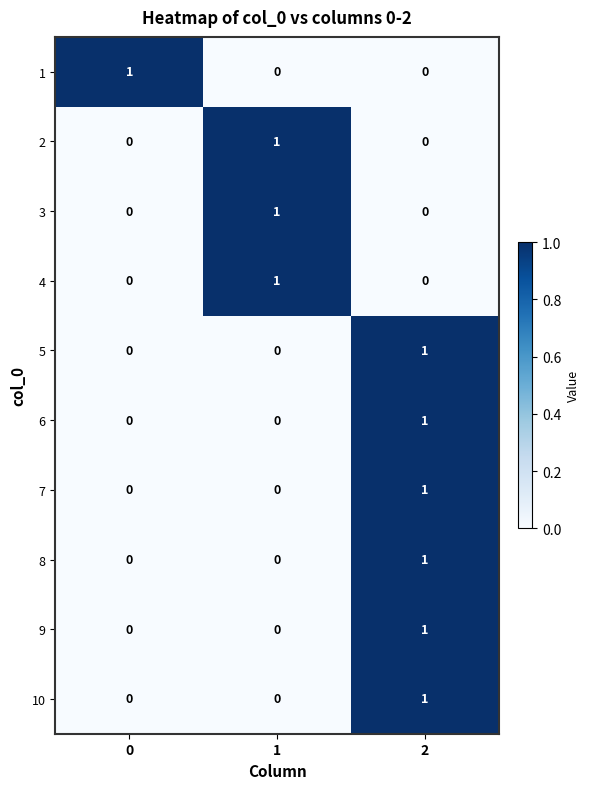

Reading right to left, extract all data points from this chart.

1: 0	0	1
2: 0	1	0
3: 0	1	0
4: 0	1	0
5: 1	0	0
6: 1	0	0
7: 1	0	0
8: 1	0	0
9: 1	0	0
10: 1	0	0